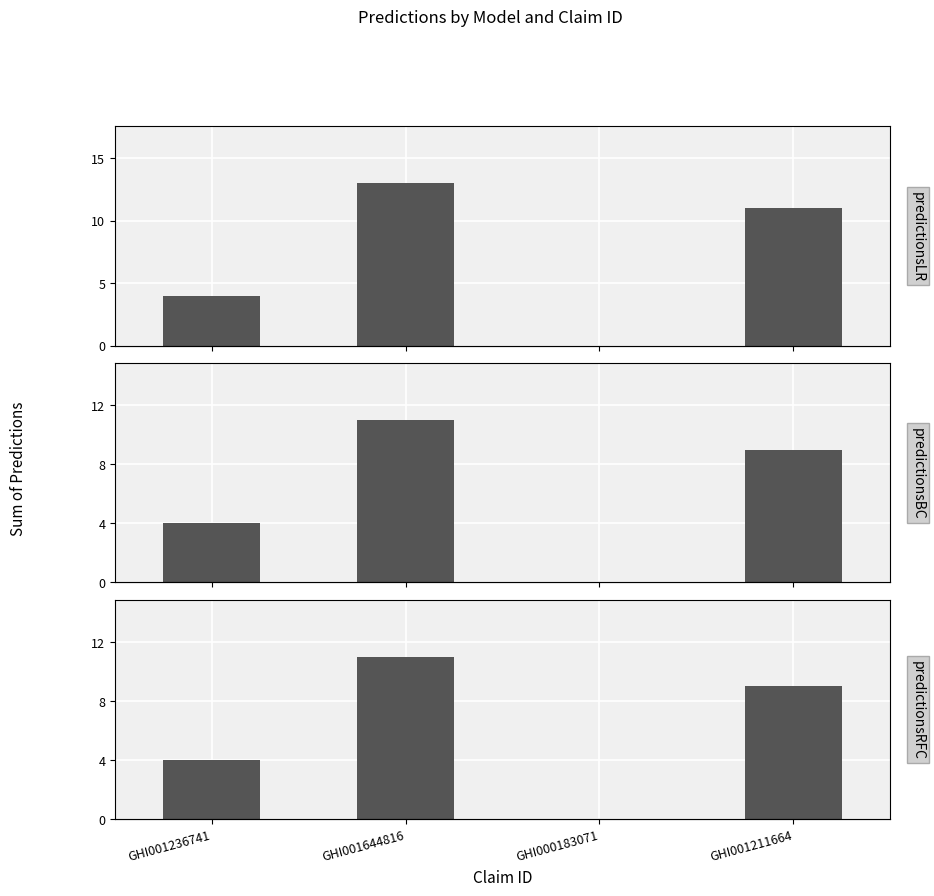

What is the average value of the predictionsLR series?

7